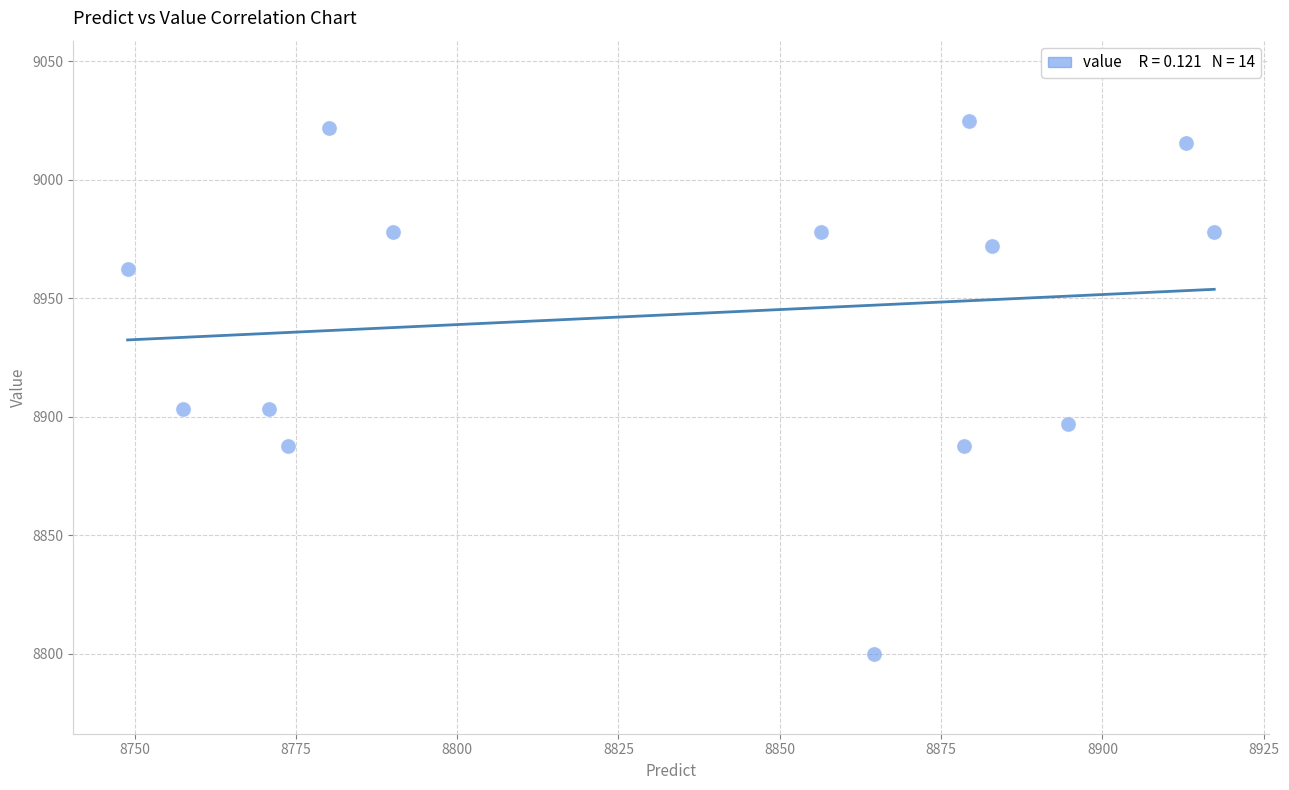

What is the range of Y values (max minus min)?

225.0